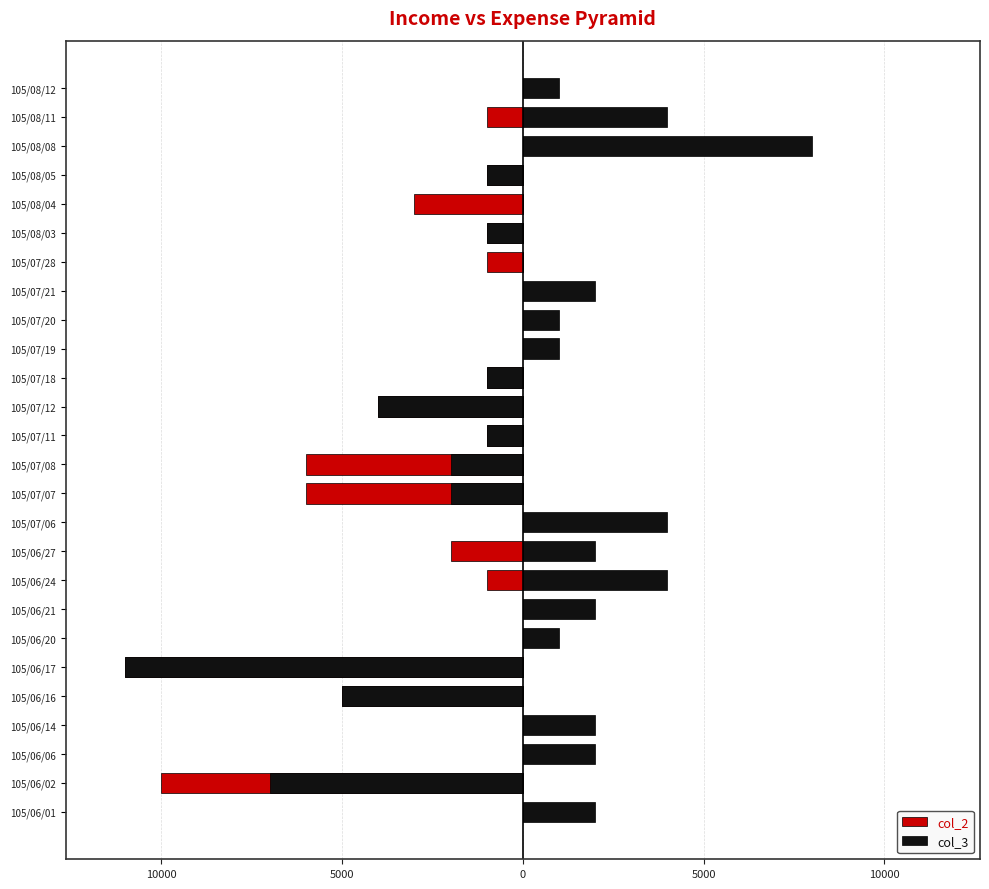

Which has a higher value, 105/06/24 or 105/07/28?

105/06/24